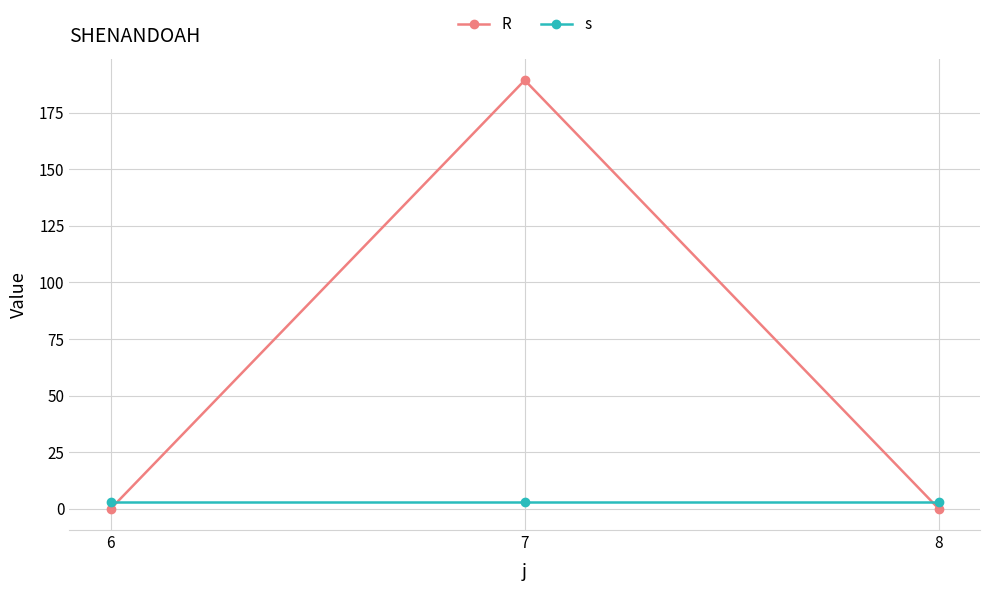

What is the lowest value of the s series?

3.0